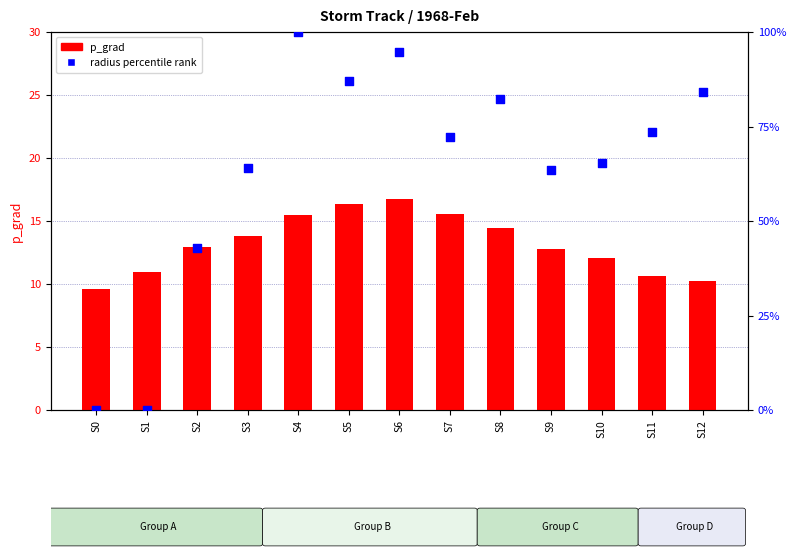

Is the value of p_grad at S0 greater than the value of radius percentile rank at S1?

Yes